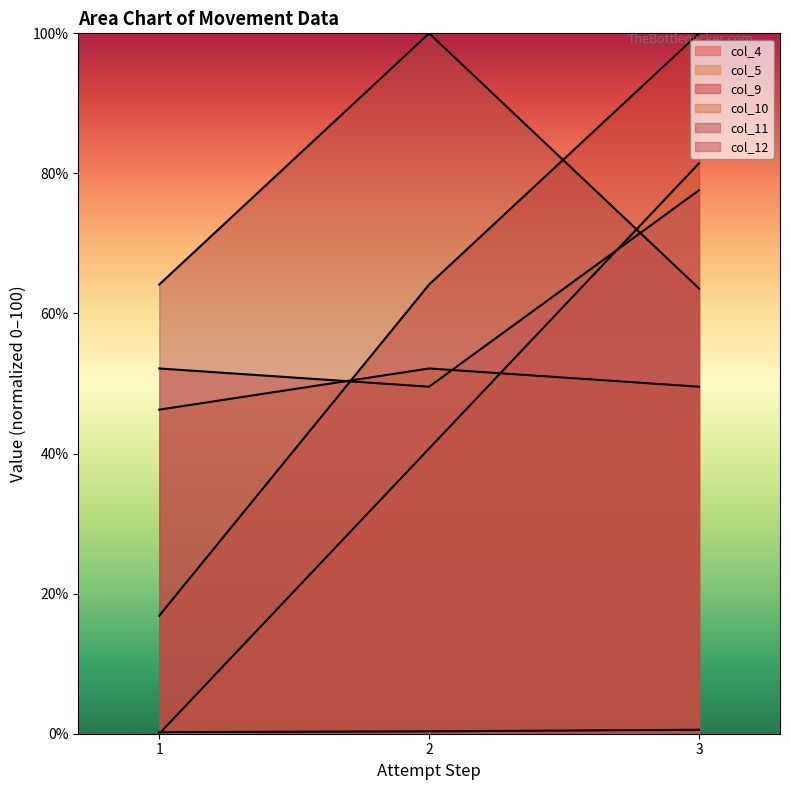

Is it true that col_10 equals 46.3 at 1?

True